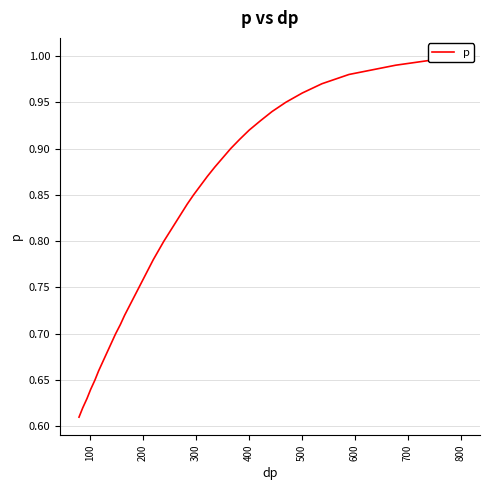

Does the chart display data point markers on the line(s)?

No